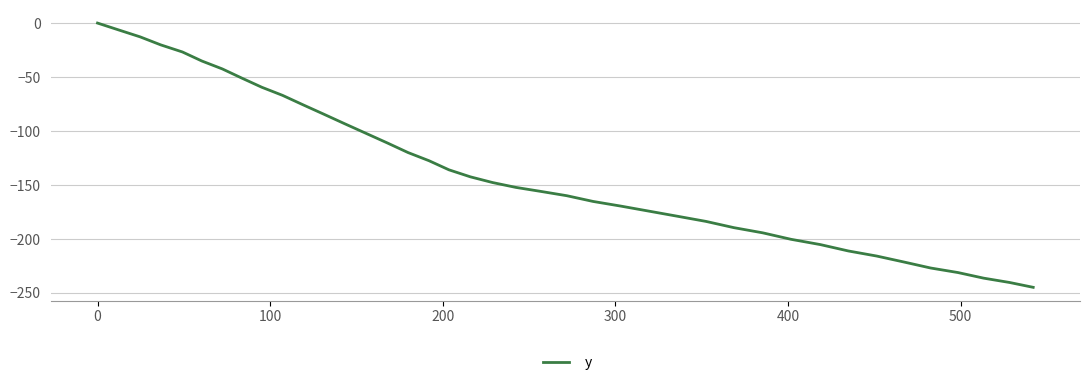

What is the minimum value shown in the chart?

-244.9